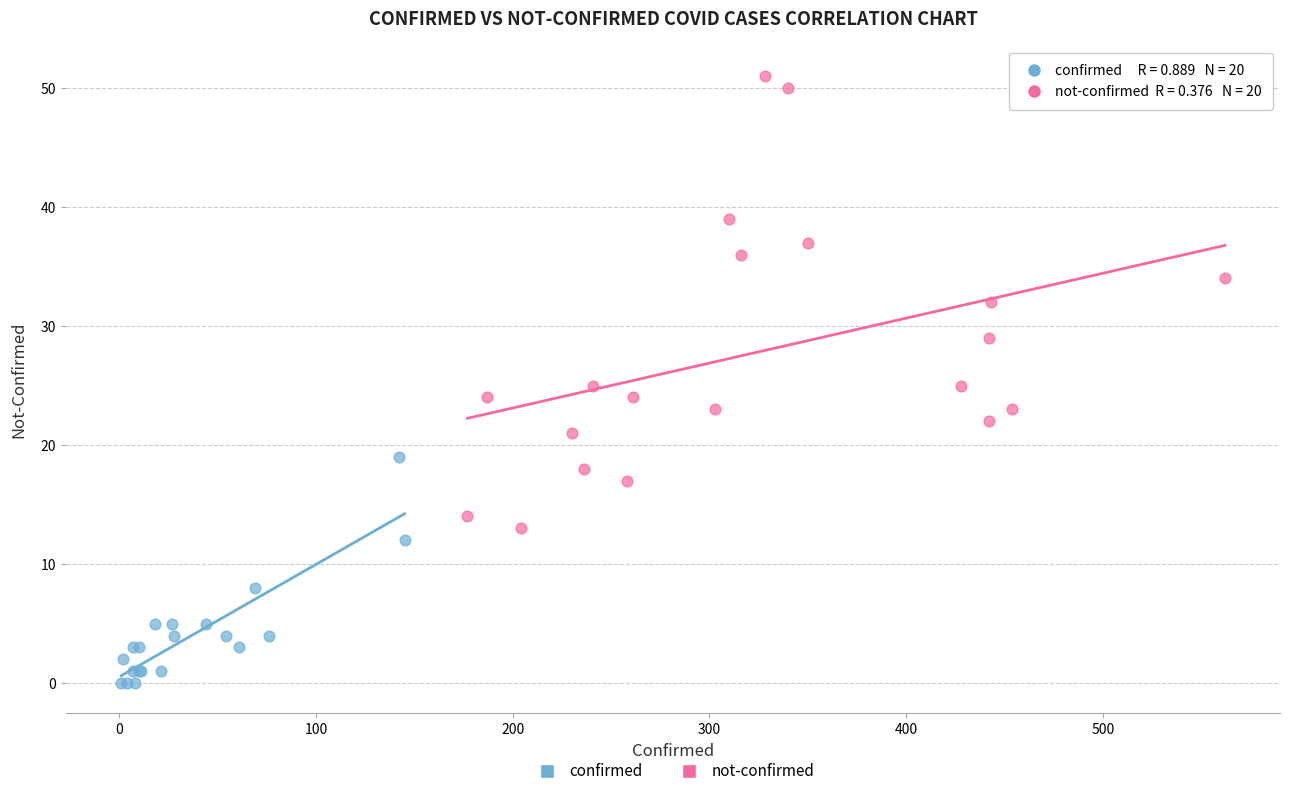

What are all the series names shown in the legend?

confirmed, not-confirmed